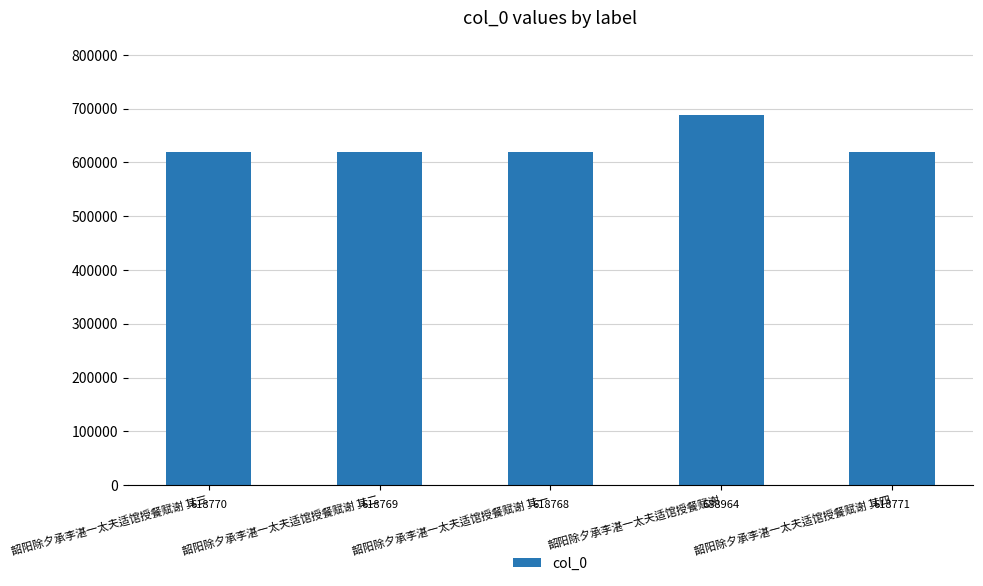

What value does the data have at 韶阳除夕承李湛一太夫适馆授餐赋谢?

688964